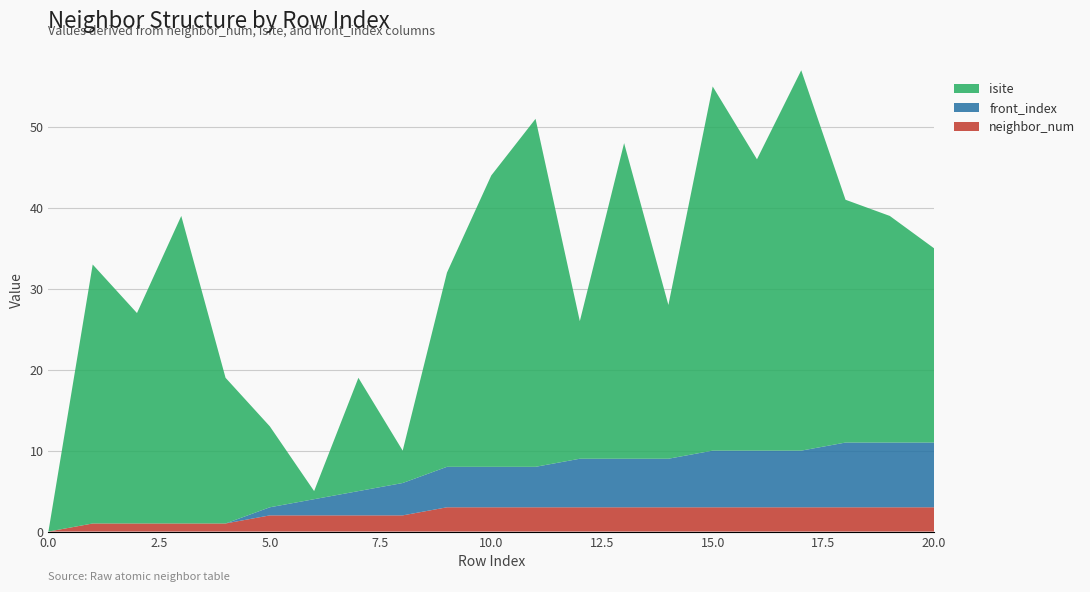

Reading left to right, transcribe all the data shown in this chart.

front_index: 0=0	1=0	2=0	3=0	4=0	5=1	6=2	7=3	8=4	9=5	10=5	11=5	12=6	13=6	14=6	15=7	16=7	17=7	18=8	19=8	20=8
isite: 0=0	1=32	2=26	3=38	4=18	5=10	6=1	7=14	8=4	9=24	10=36	11=43	12=17	13=39	14=19	15=45	16=36	17=47	18=30	19=28	20=24
neighbor_num: 0=0	1=1	2=1	3=1	4=1	5=2	6=2	7=2	8=2	9=3	10=3	11=3	12=3	13=3	14=3	15=3	16=3	17=3	18=3	19=3	20=3